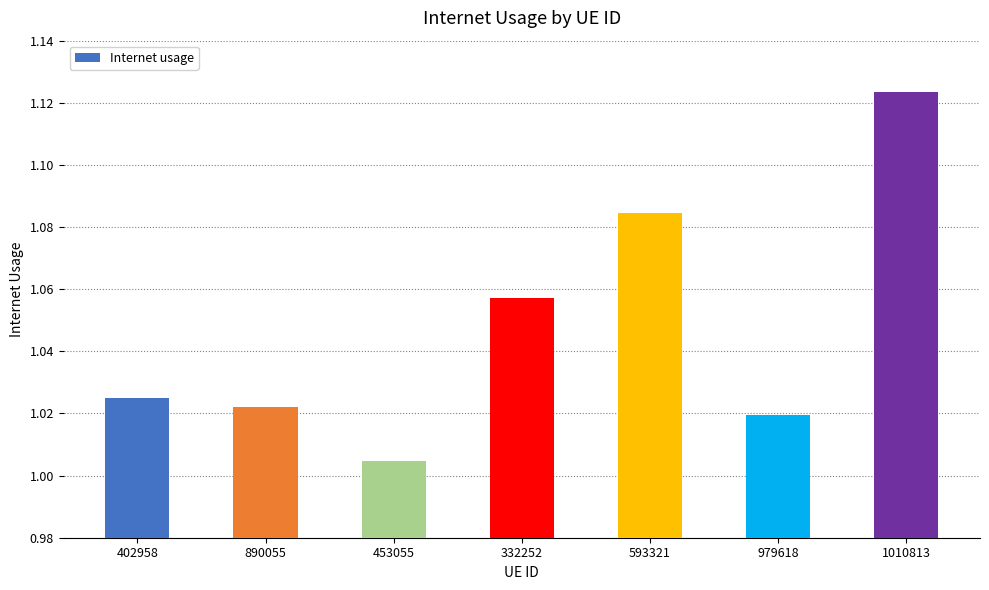

What is the label of the 1st bar from the left?

402958